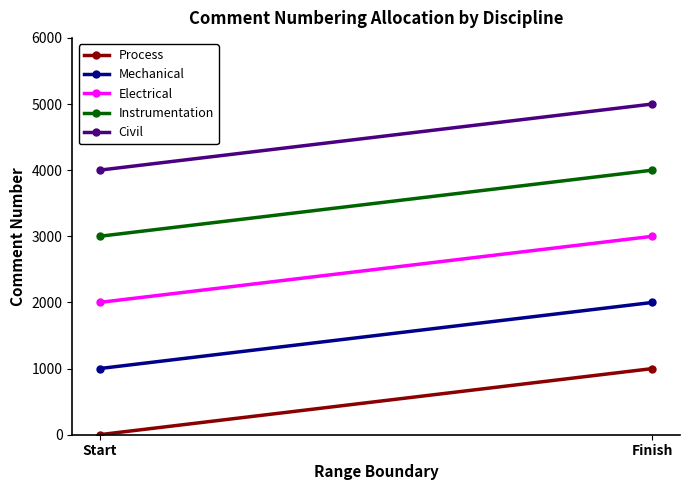

What is the highest value of the Process series?

1000